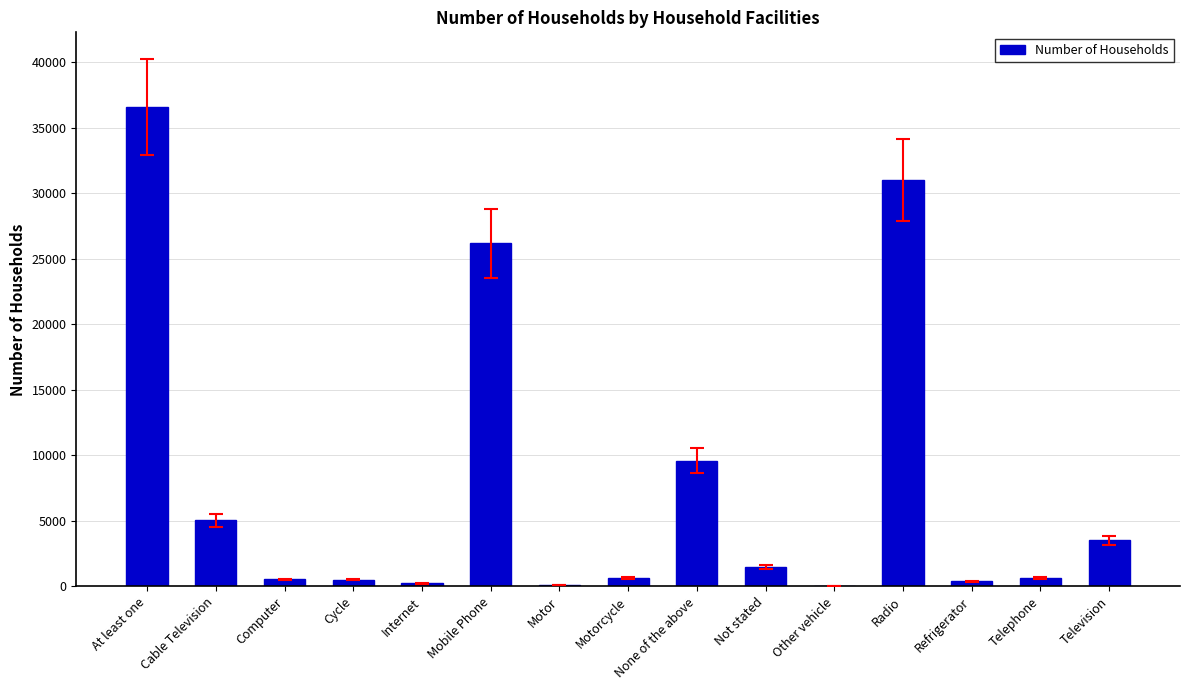

What is the greatest value displayed?

36598